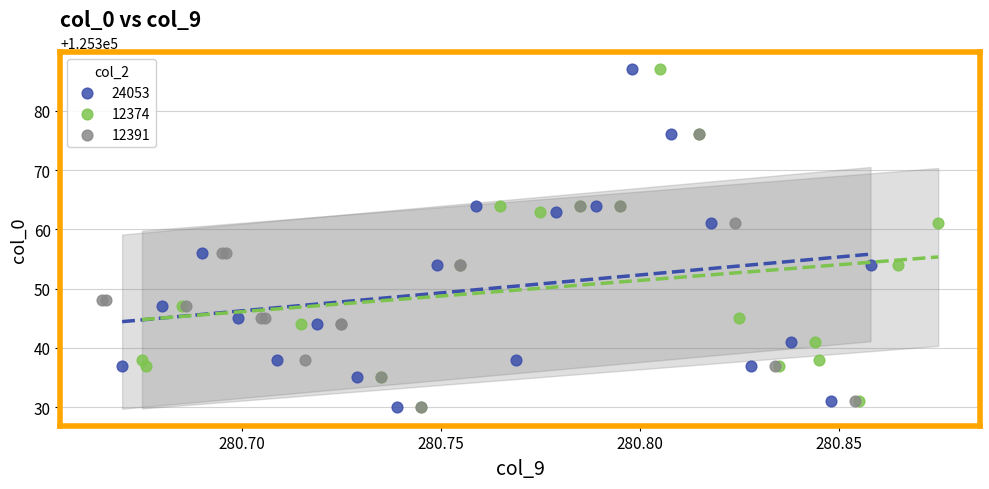

What are all the series names shown in the legend?

24053, 12374, 12391